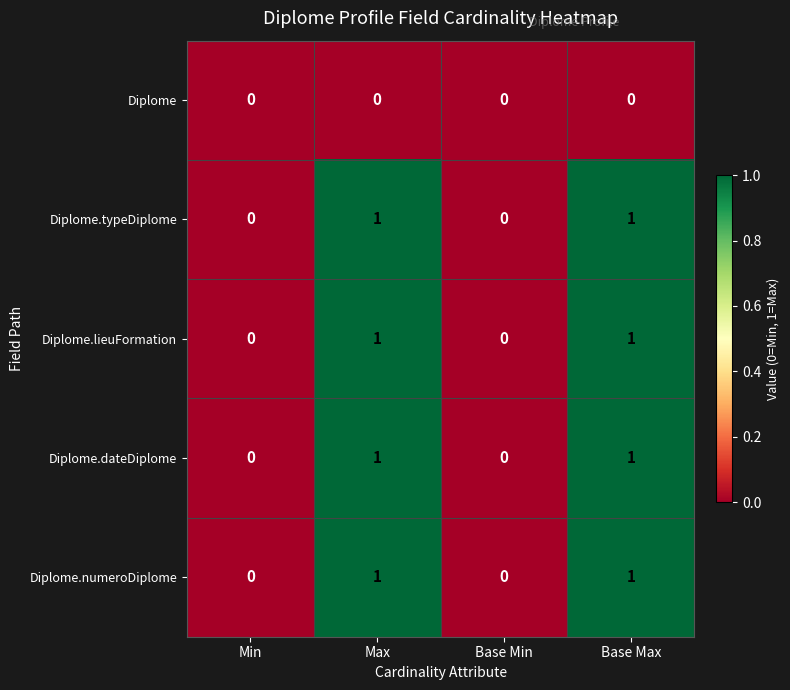

How many categories are shown in the chart?

4